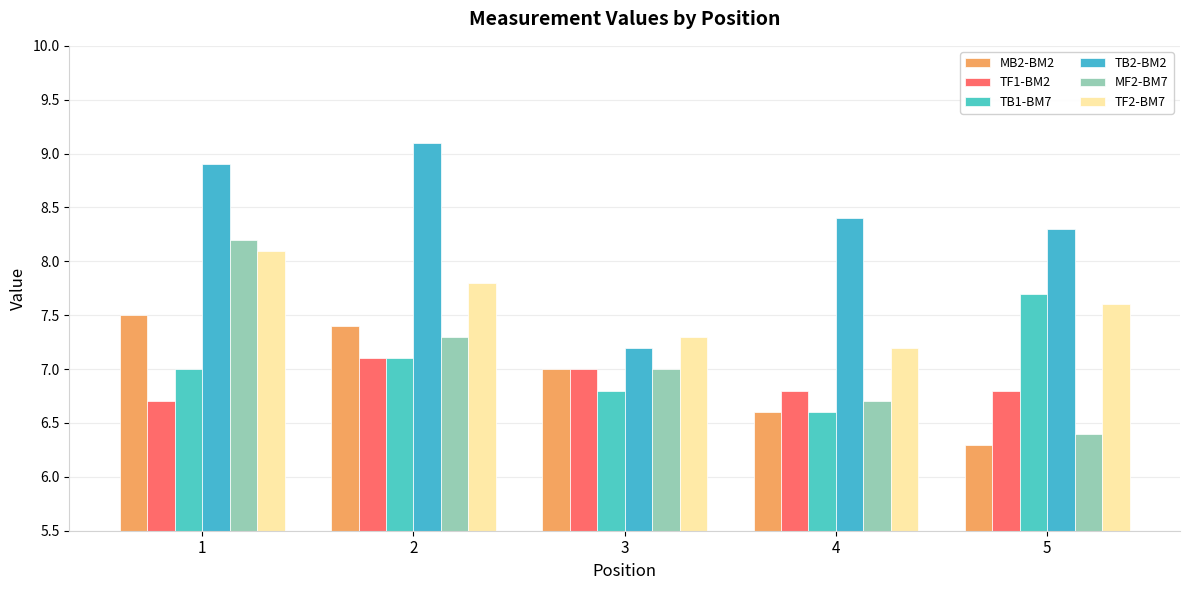

Is it true that TF2-BM7 equals 8.1 at 1?

True